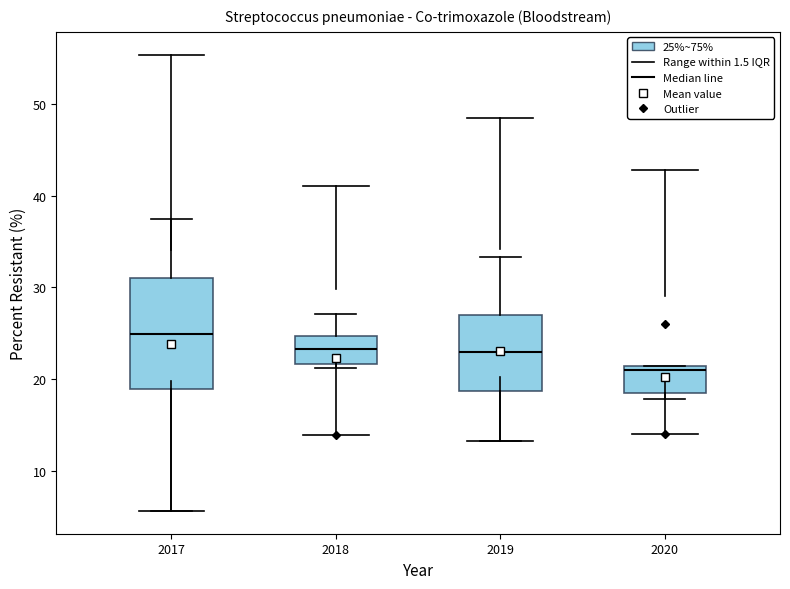

Reading left to right, transcribe this box plot: for each box, give where its median line is, the range the box spans, and where its two whiskers end, as read against the y-axis. The values are not printed on the chart, so give them approximately, as read against the axis.

2017: median 25, box 19 to 31, whiskers 6 to 38
2018: median 23, box 22 to 25, whiskers 21 to 27
2019: median 23, box 19 to 27, whiskers 13 to 33
2020: median 21 (just below the box's upper edge), box 19 to 21, whiskers 18 to 21